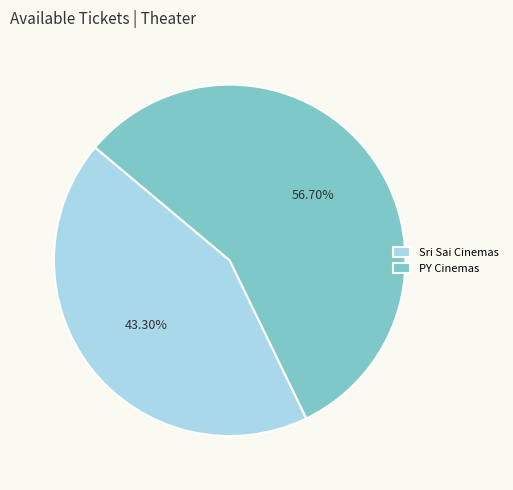

What is the ratio of the value at Sri Sai Cinemas to the value at PY Cinemas?

0.8